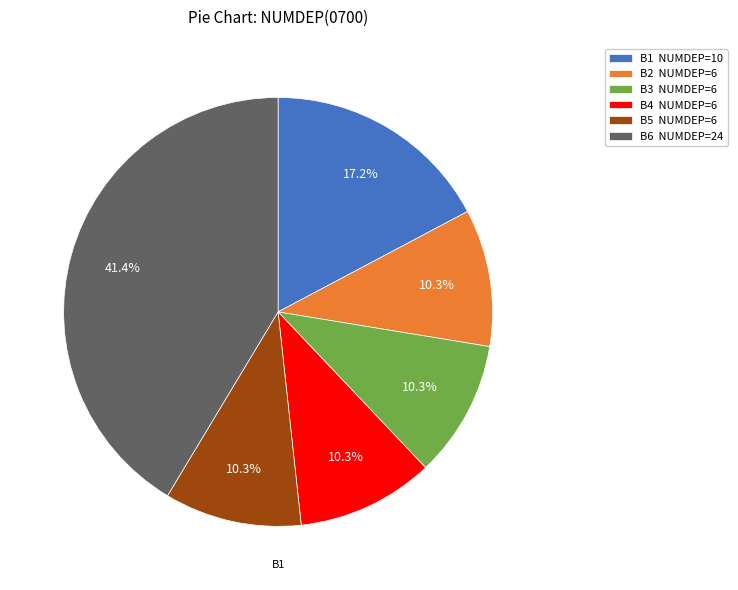

What is the largest slice in the pie chart?

B6 NUMDEP=24